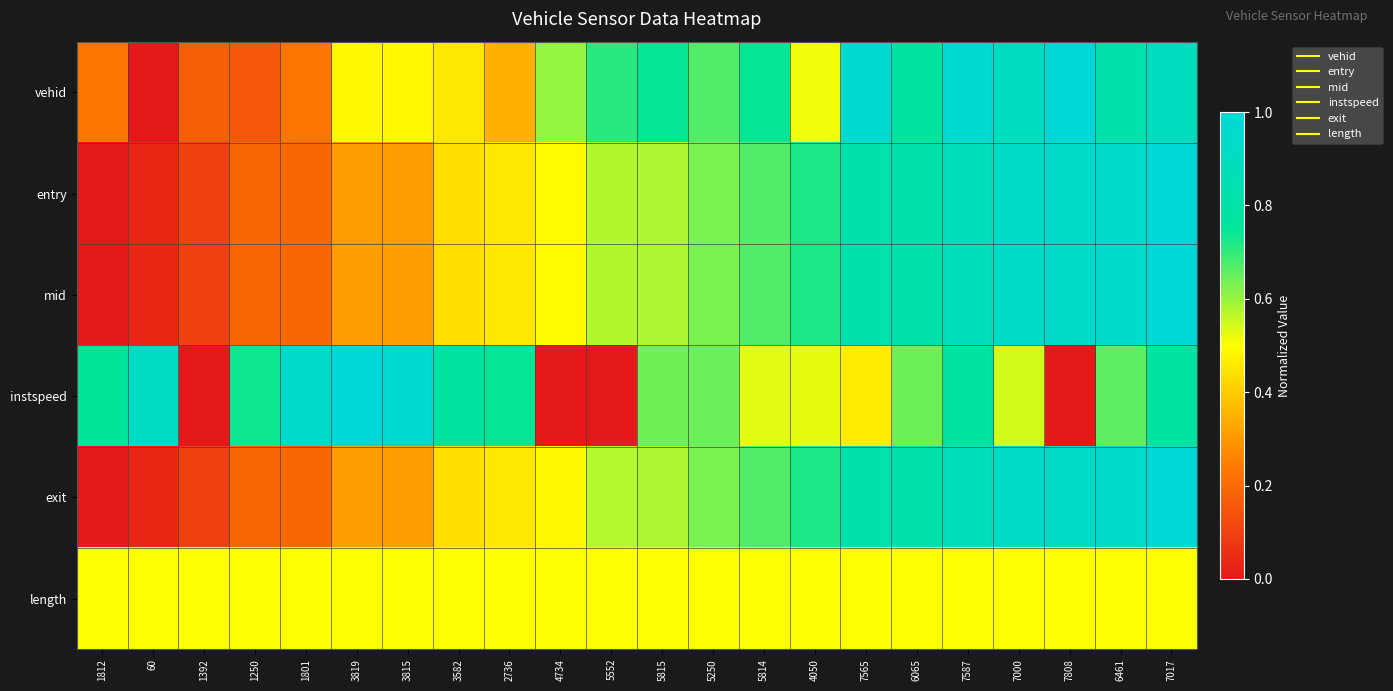

What is the spread (max minus min) of values at 60?

0.9